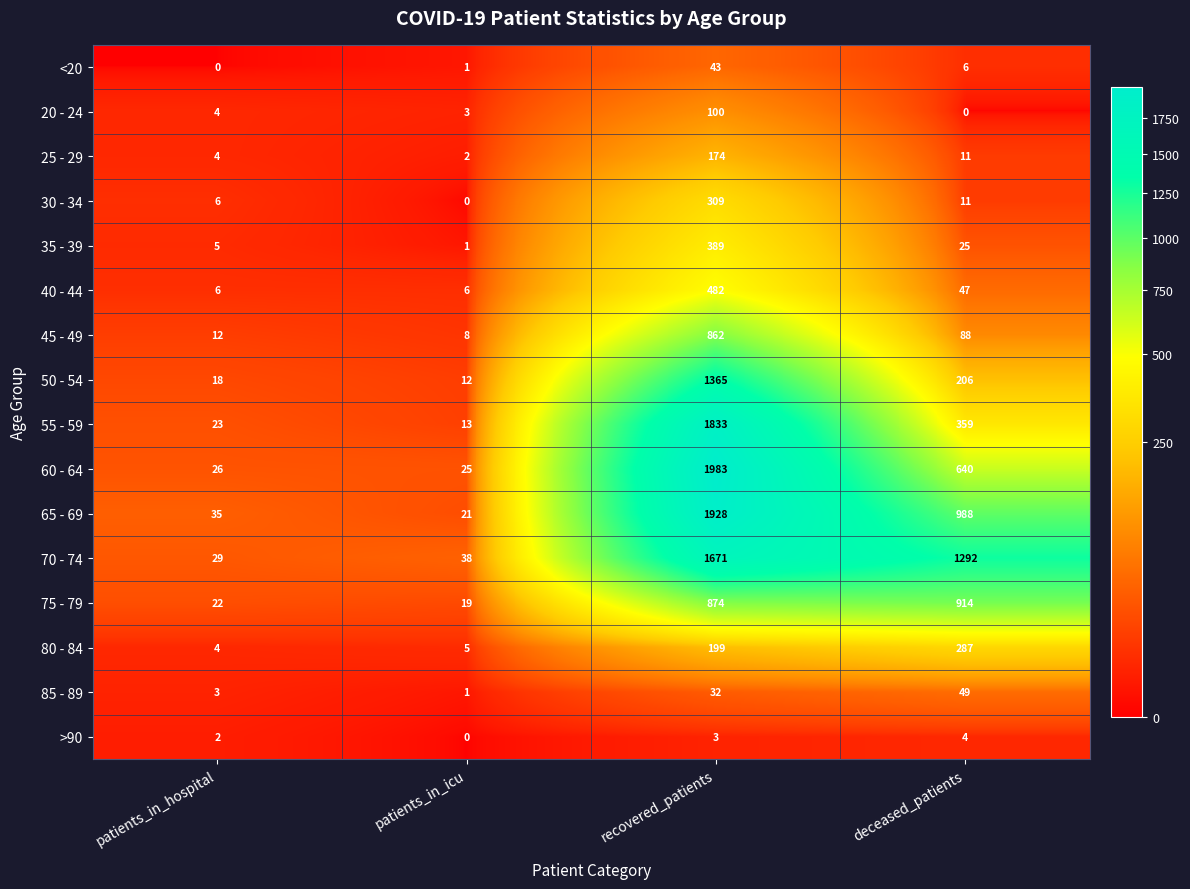

The value of 75 - 79 at patients_in_icu is 19. True or false?

True